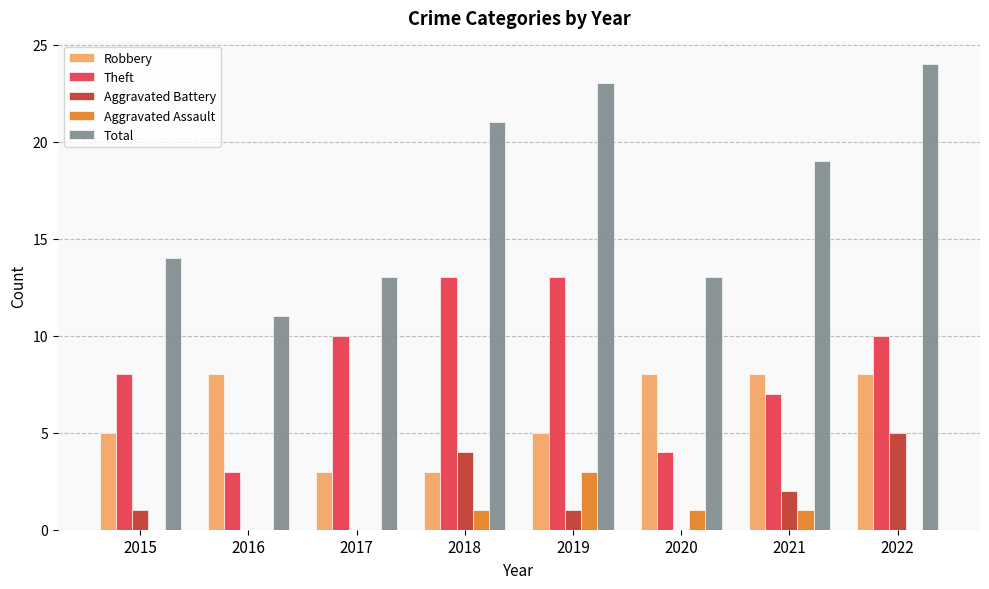

What value does the Aggravated Battery series have at 2018?

4